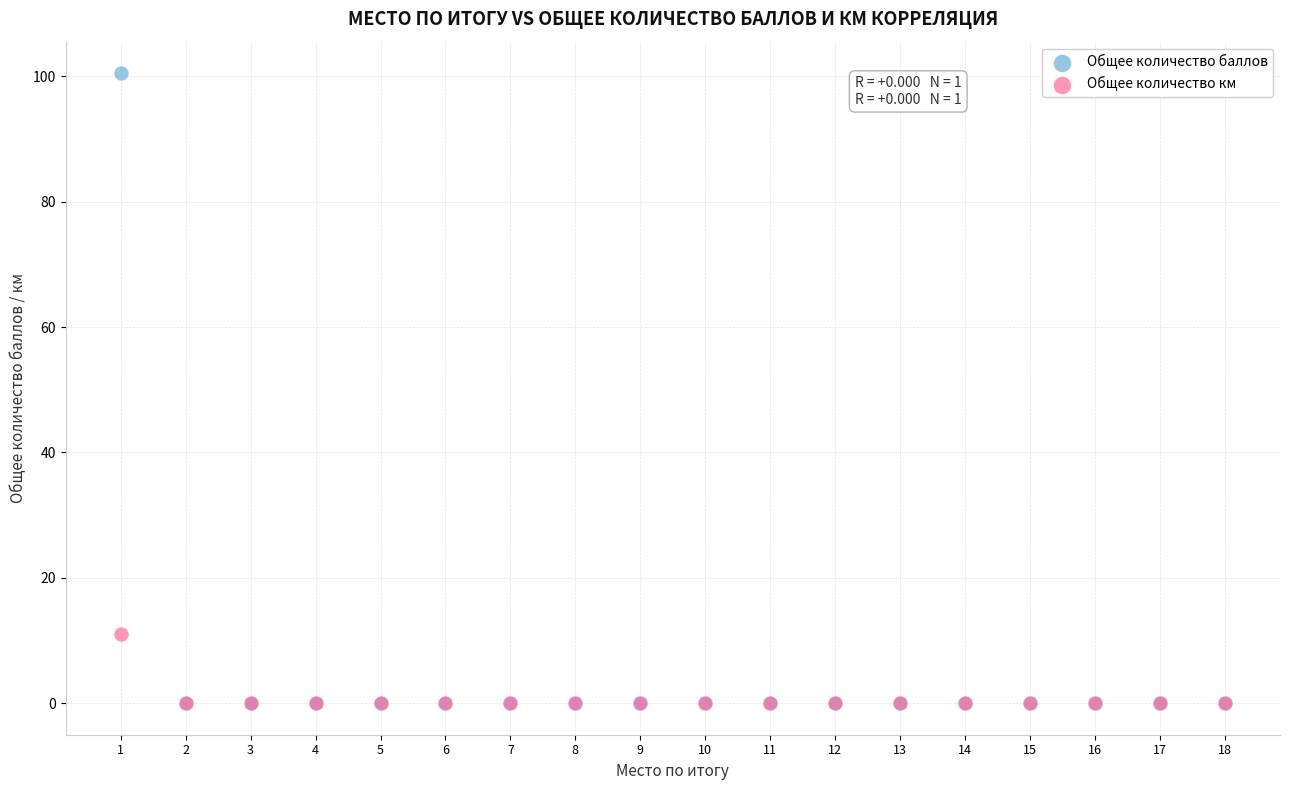

Across all series, what Y value is closest to 50?

11.0